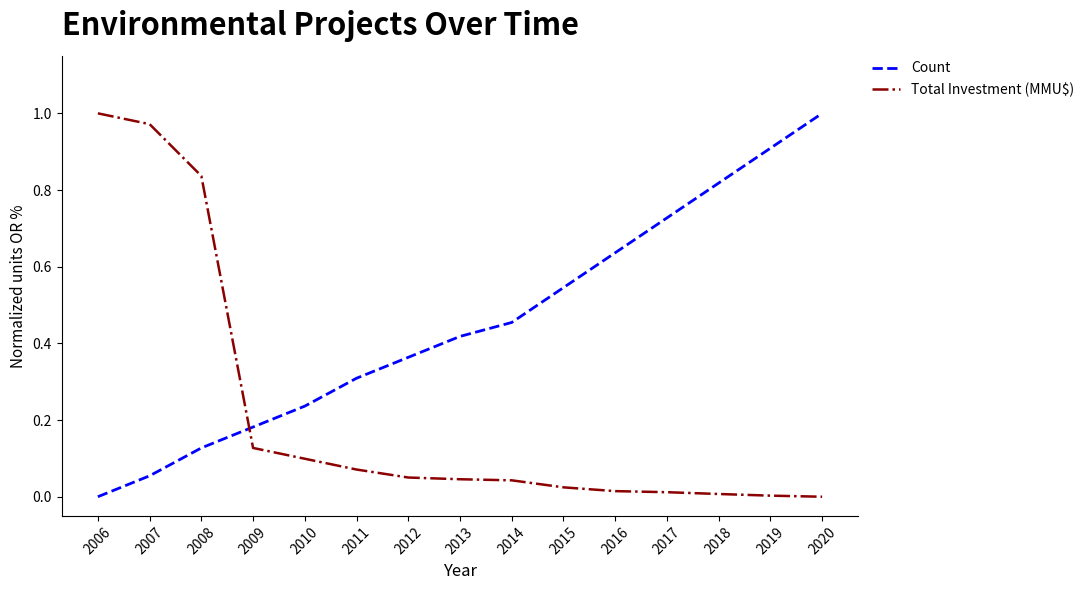

The Count series shows 0.1 at 2012. True or false?

False